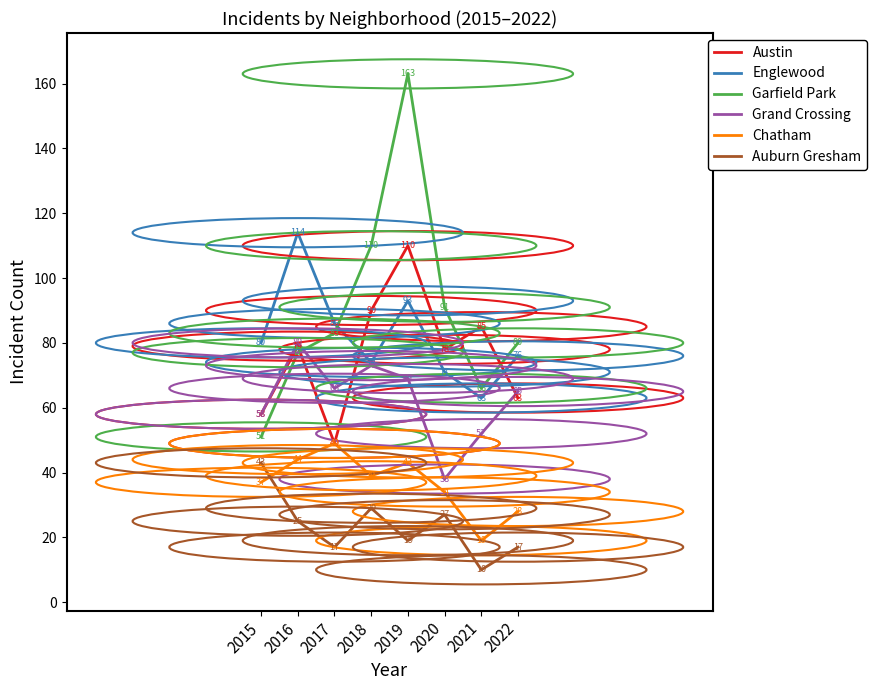

At which category does the chart reach its peak across all series?

2019